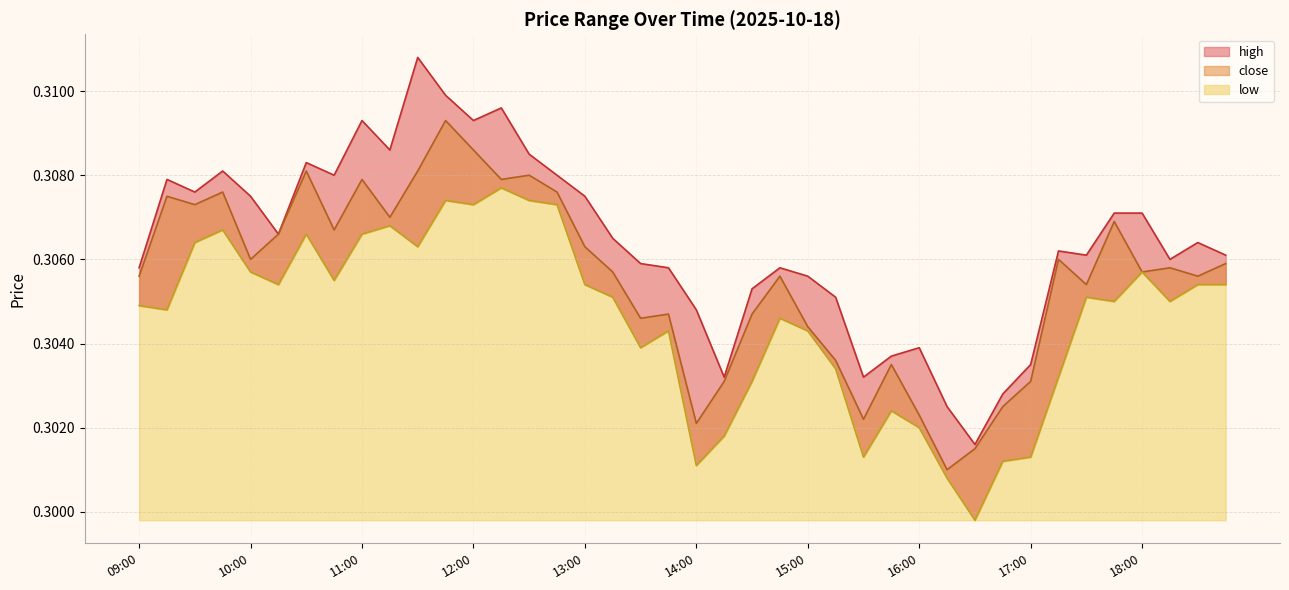

What is the lowest value of the close series?

0.3